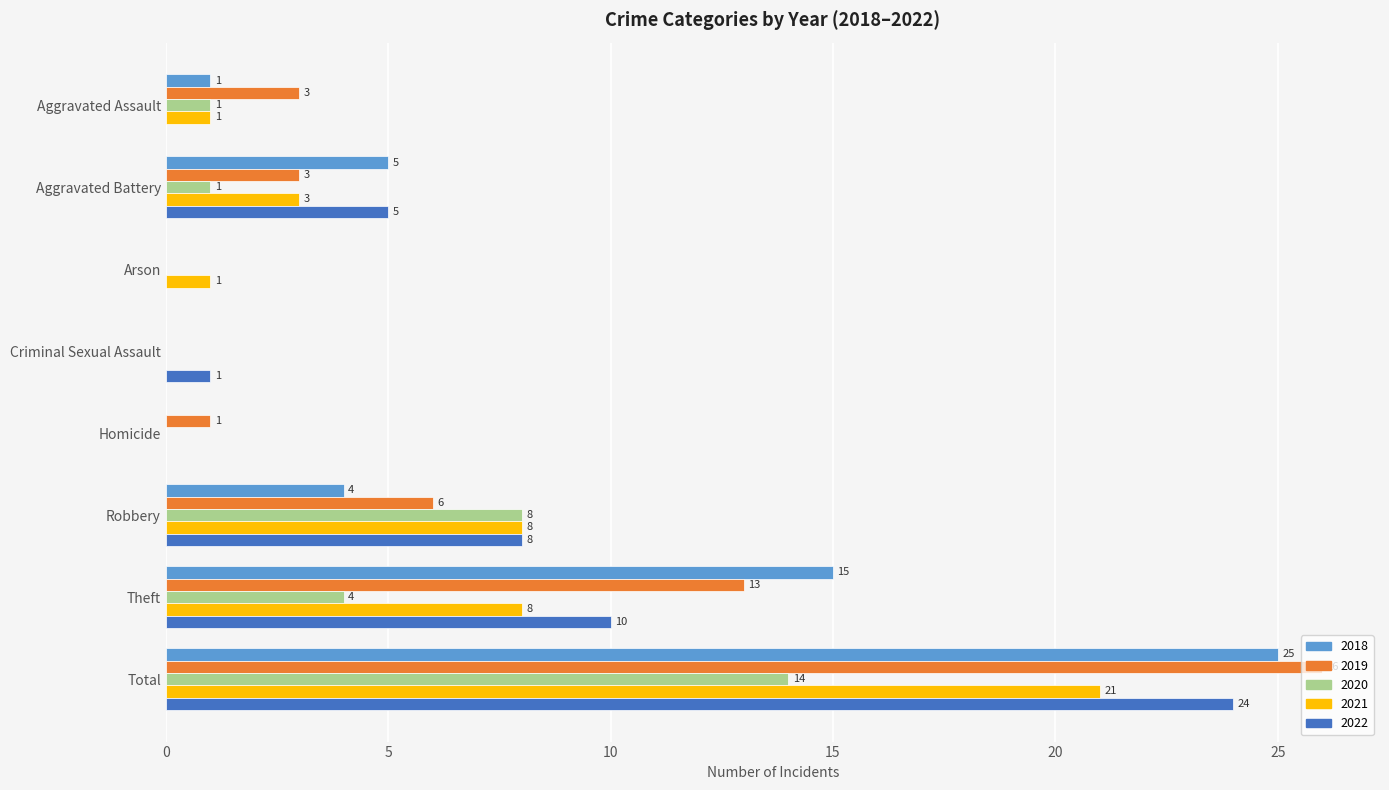

What is the sum of all 2022 values?

48